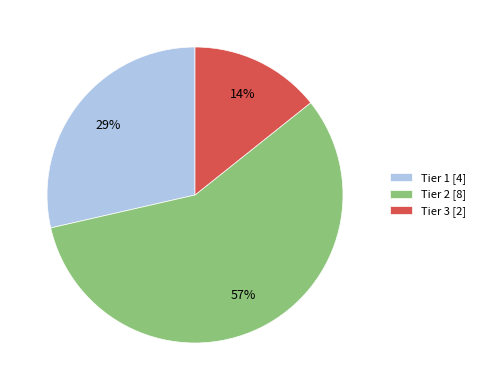

To the nearest percent, what portion does Tier 3 [2] represent?

14%